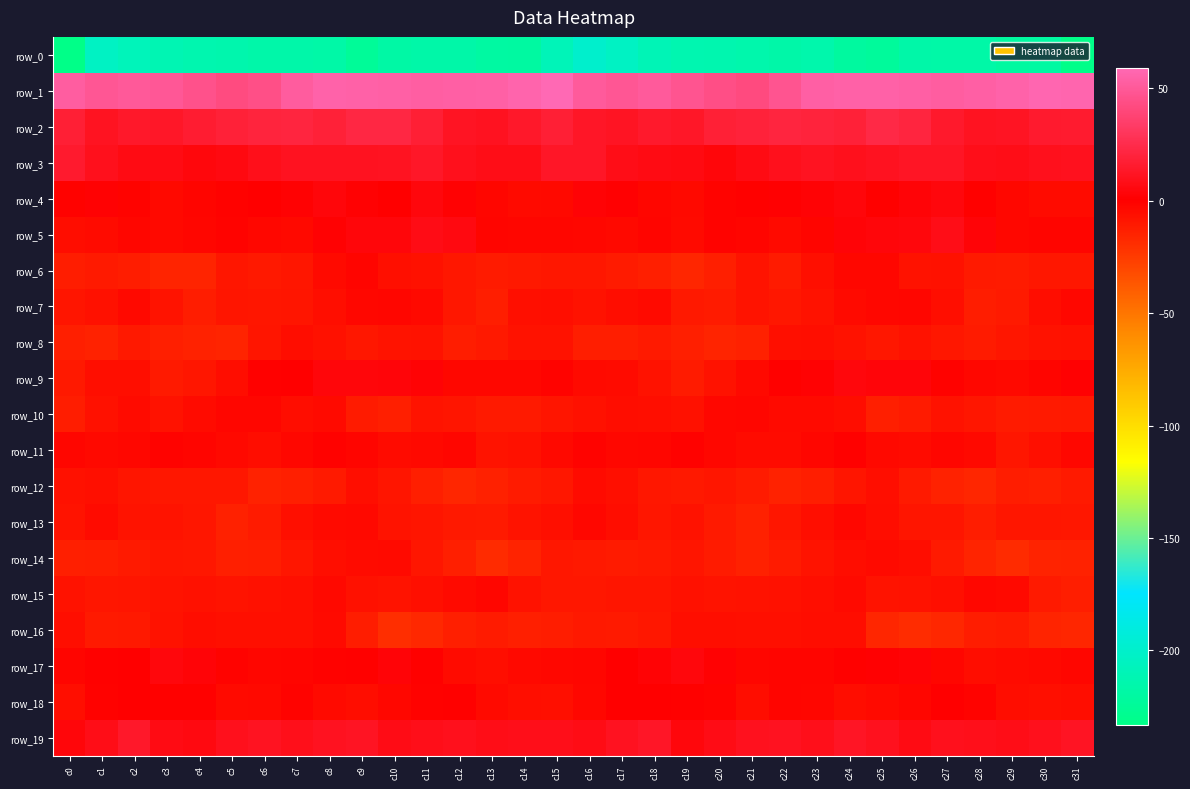

Is it true that row_6 equals -12.8 at c18?

True